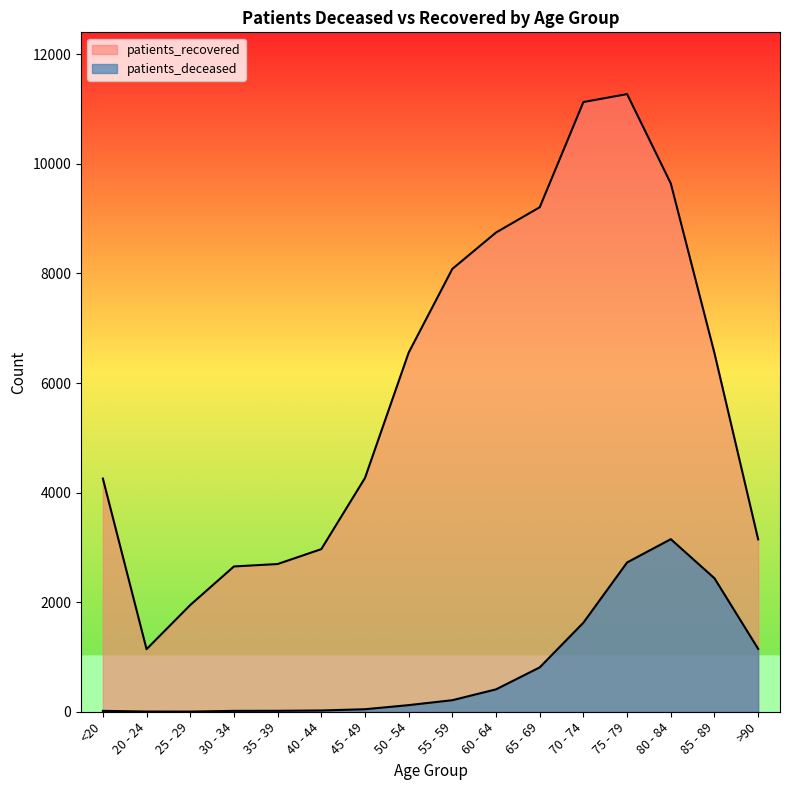

True or false: patients_deceased has a value of 140 at 55 - 59.

False